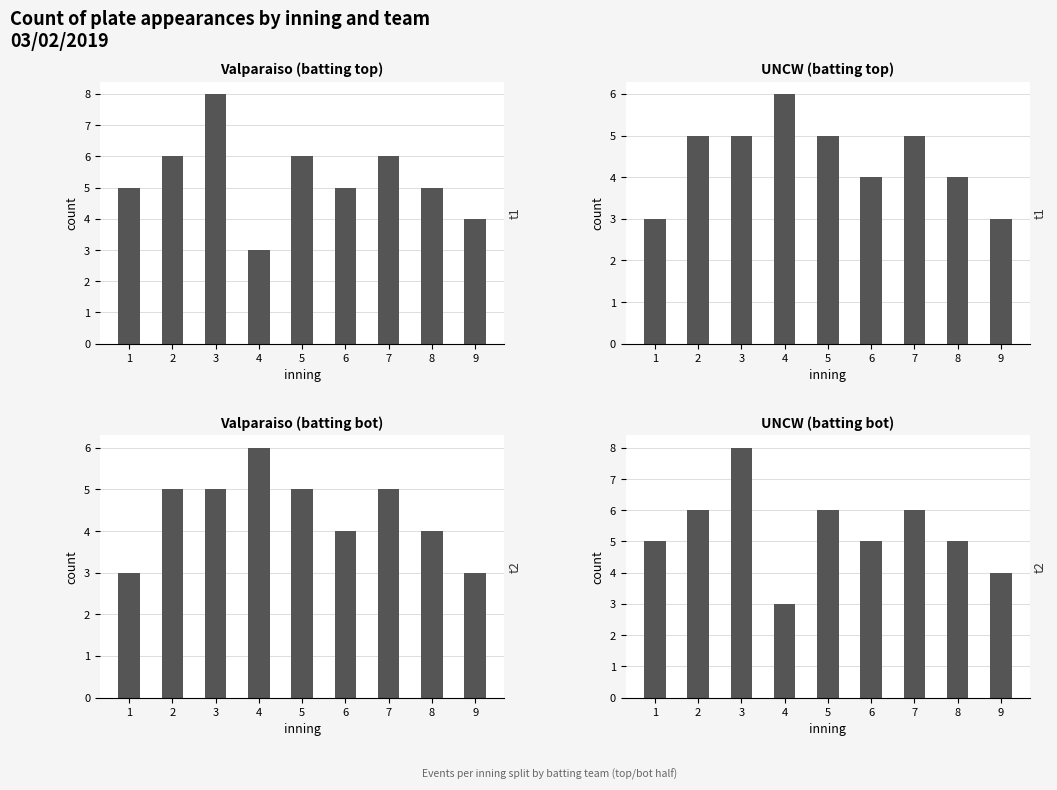

What is the value of the UNCW (batting bot) bar at the 1st from the left?

5